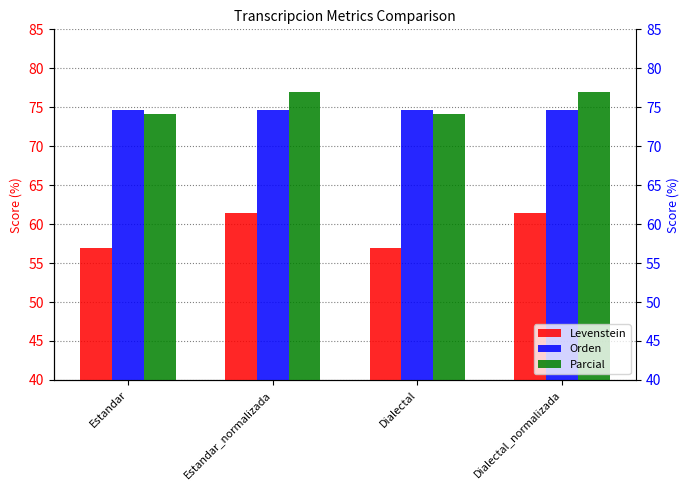

How many bars are there in total?

12